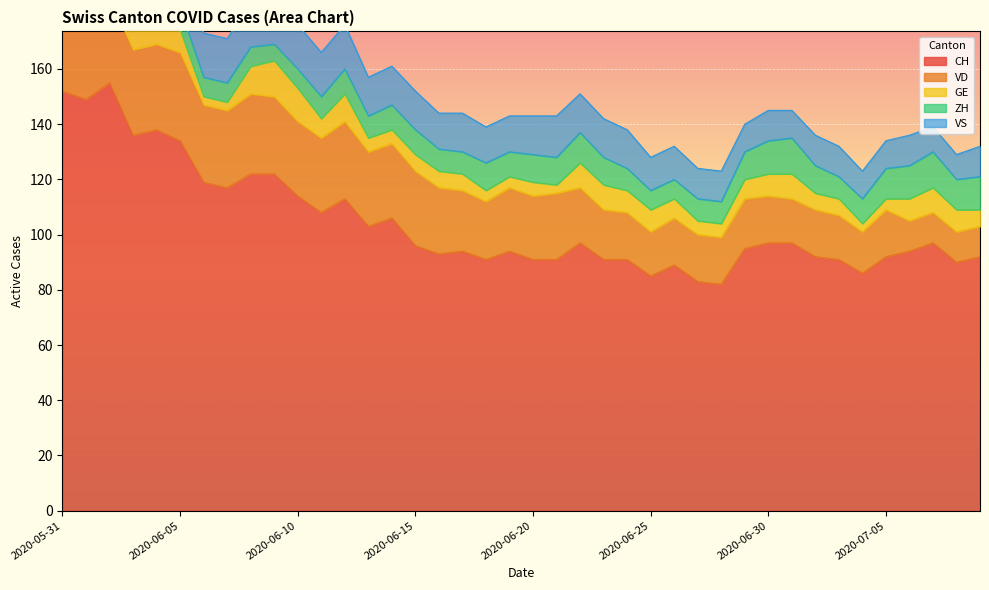

What is the label of the 23rd point from the left?

2020-06-22